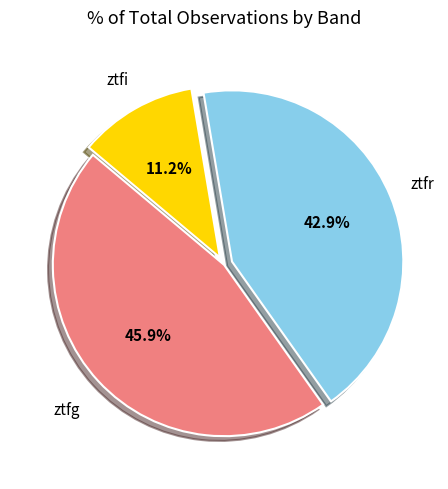

Rank the categories by value from highest to lowest.

ztfg, ztfr, ztfi